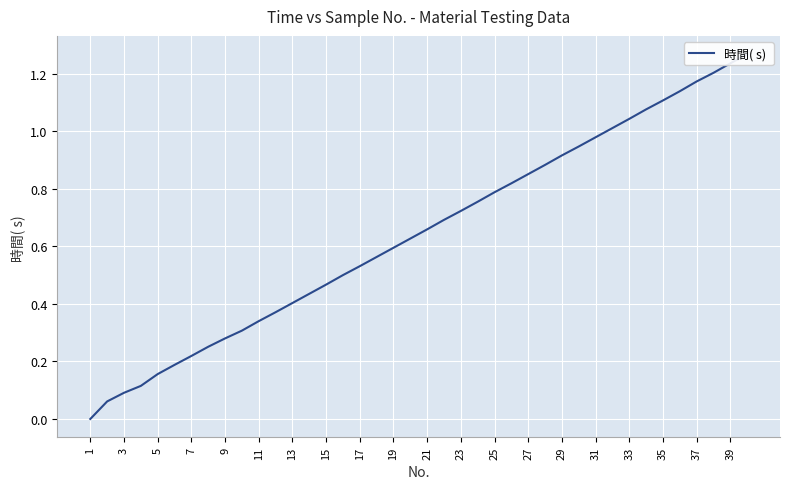

What is the sum of all values?

25.8